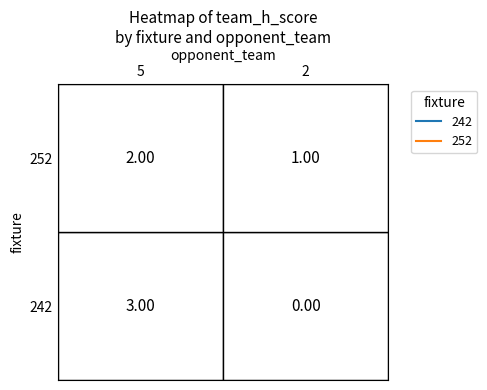

At how many categories does at least one series exceed 0?

2